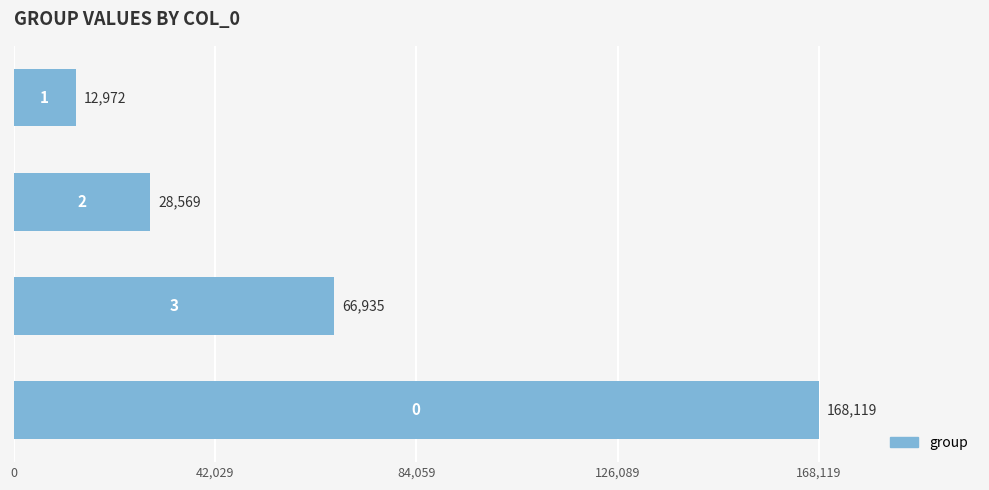

What is the smallest value displayed?

12972